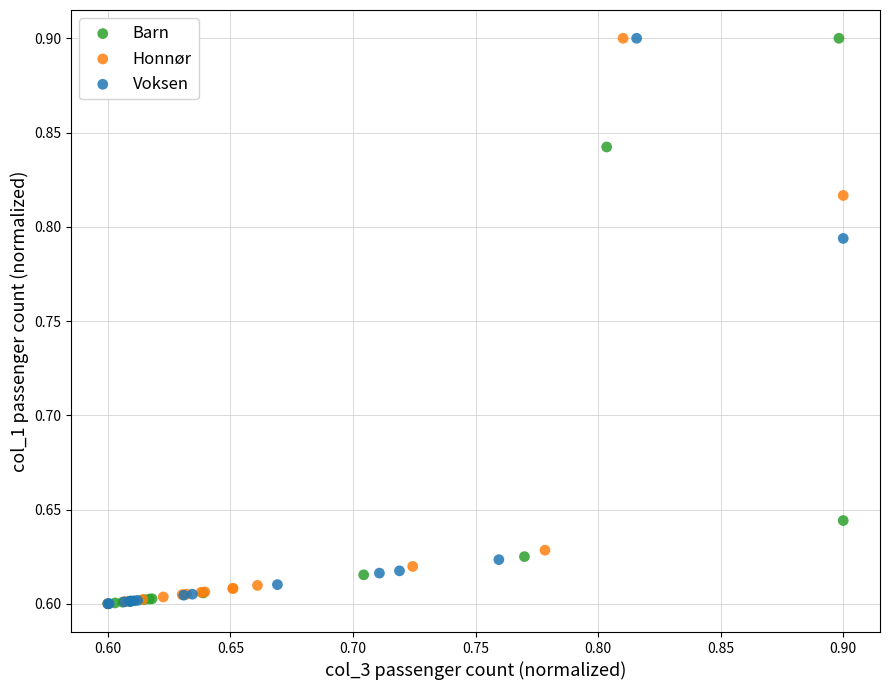

What are all the series names shown in the legend?

Barn, Honnør, Voksen